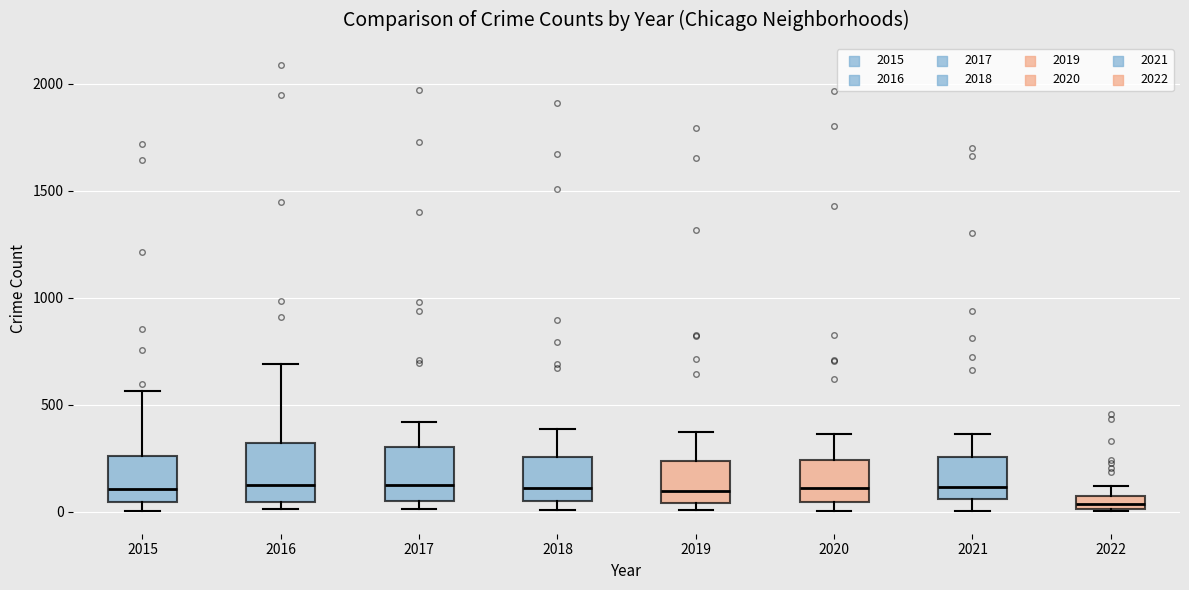

Which box's median line is the lowest?

2022